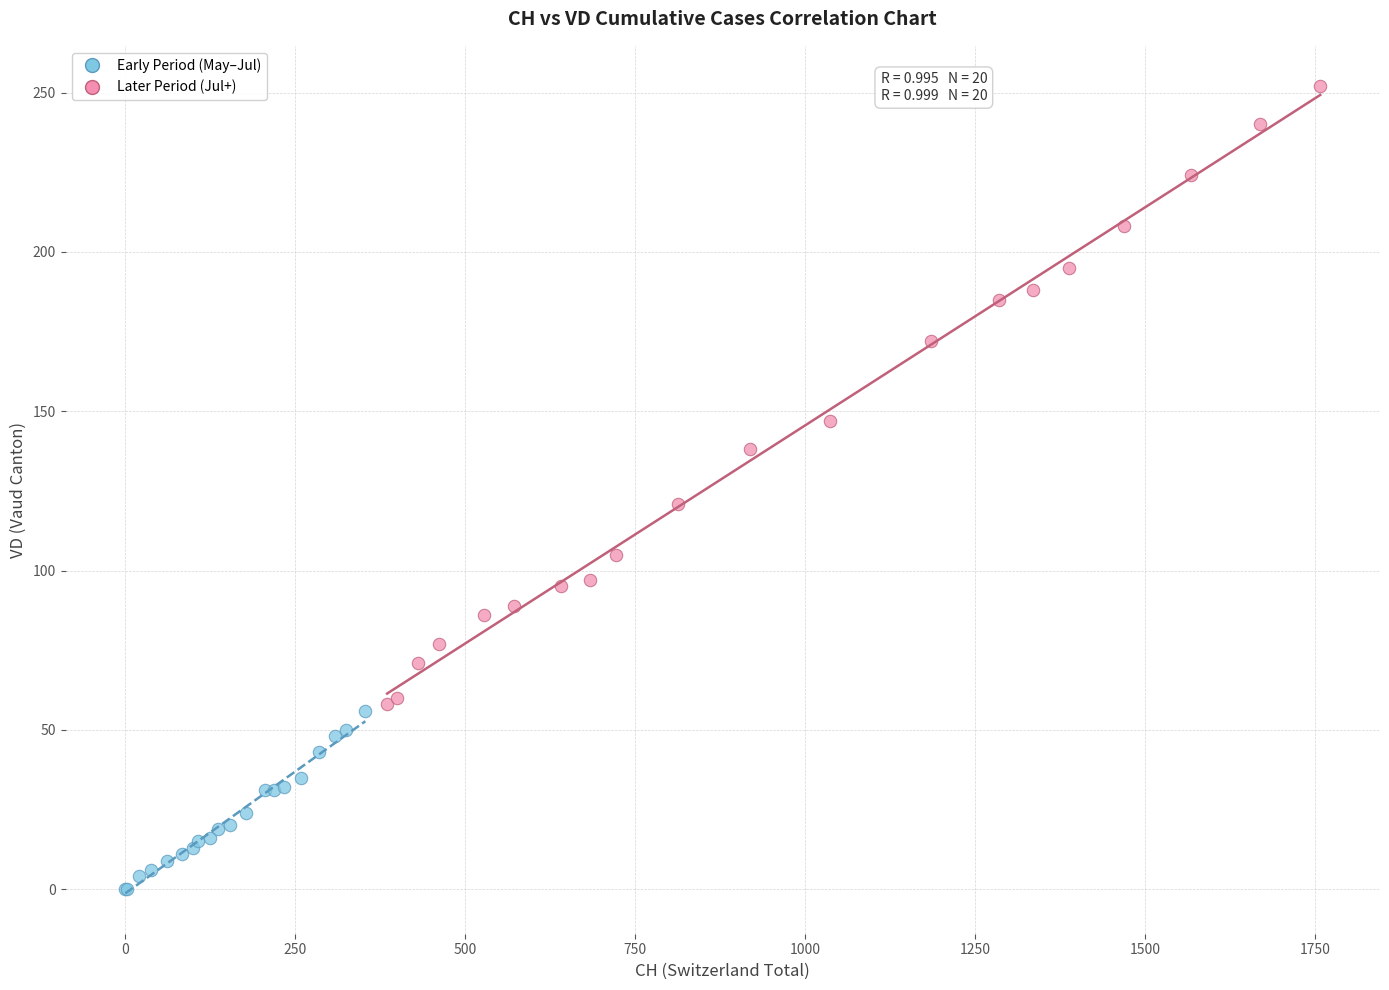

What are all the series names shown in the legend?

Early Period (May–Jul), Later Period (Jul+)